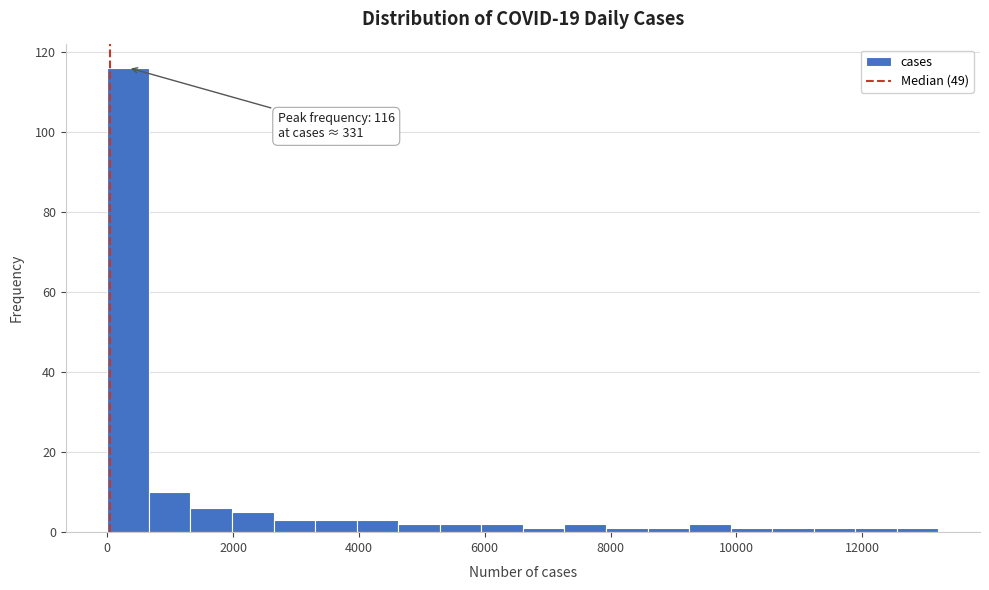

Read against the x-axis, roughly where is the centre of the tallest bar?

400